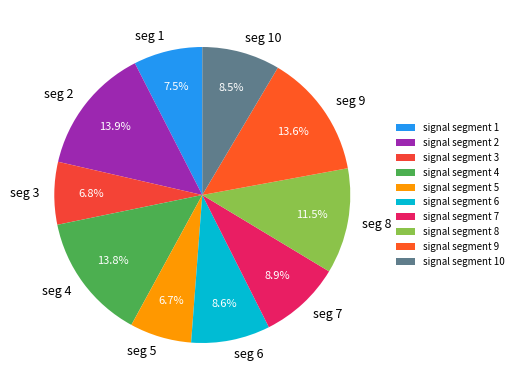

Do signal segment 7 and signal segment 3 together represent more than half of the pie?

No